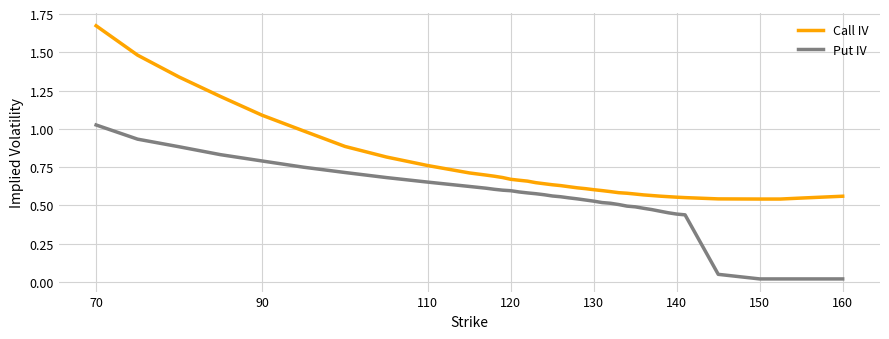

Rank the series by their average value, from highest to lowest.

Call IV, Put IV